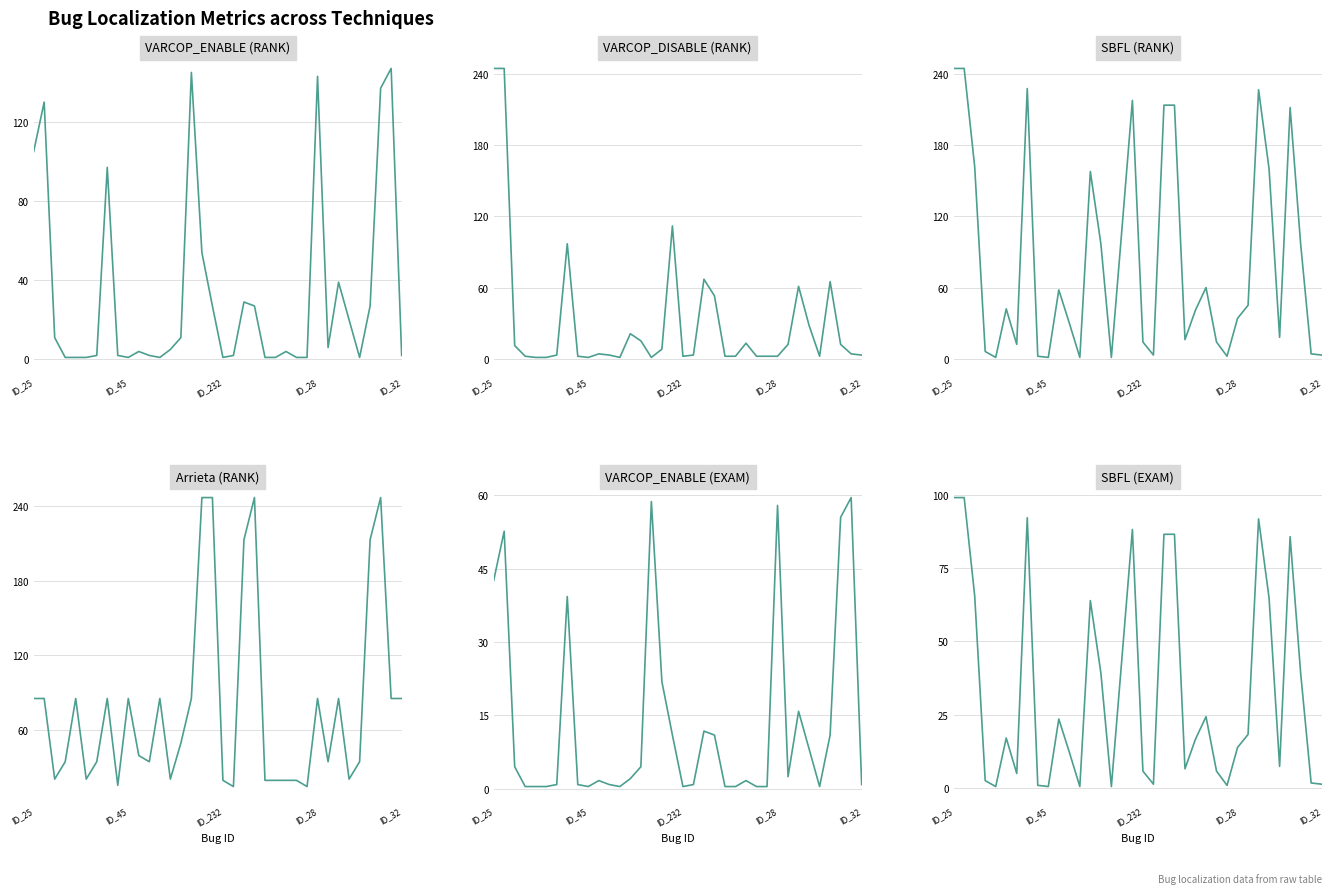

Rank the series by their maximum value, from lowest to highest.

VARCOP_ENABLE (EXAM), SBFL (EXAM), VARCOP_ENABLE (RANK), VARCOP_DISABLE (RANK), SBFL (RANK), Arrieta (RANK)